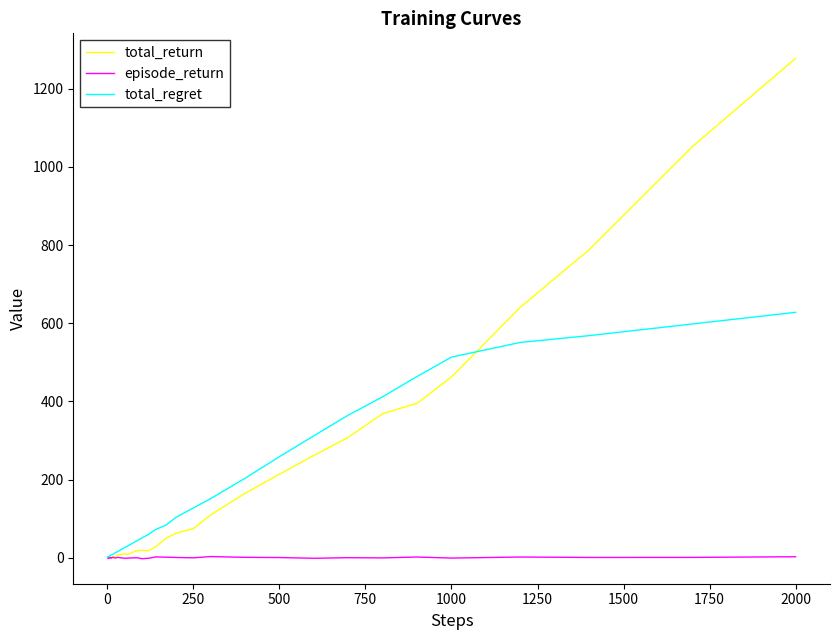

What is the maximum value shown in the chart?

1277.7